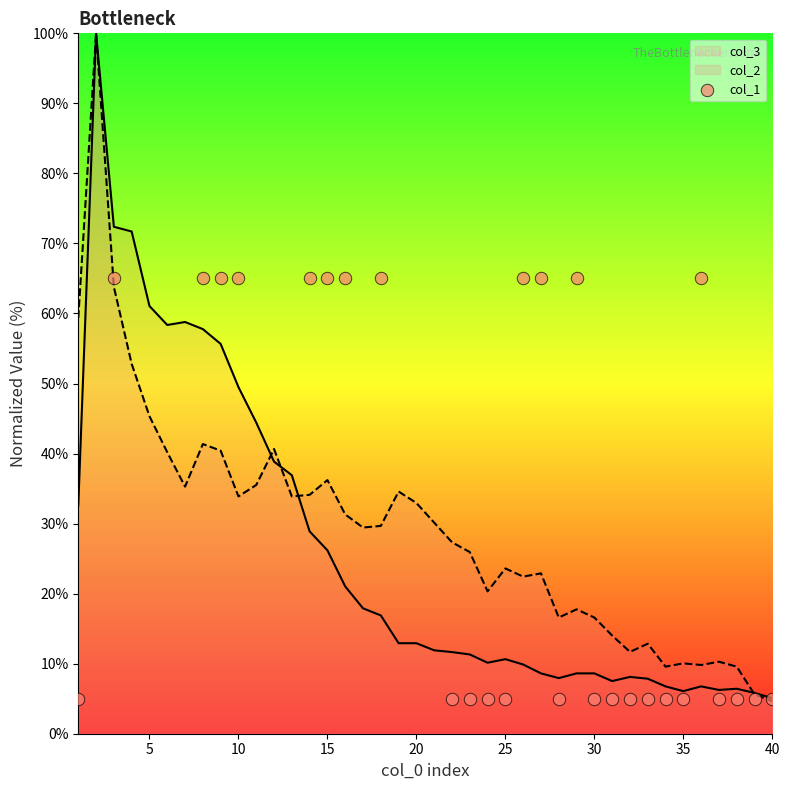

What is the minimum value for col_3?

5.1